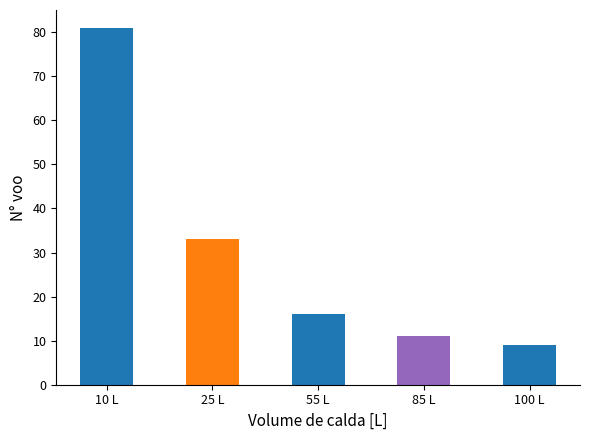

How many values are below 16?

2